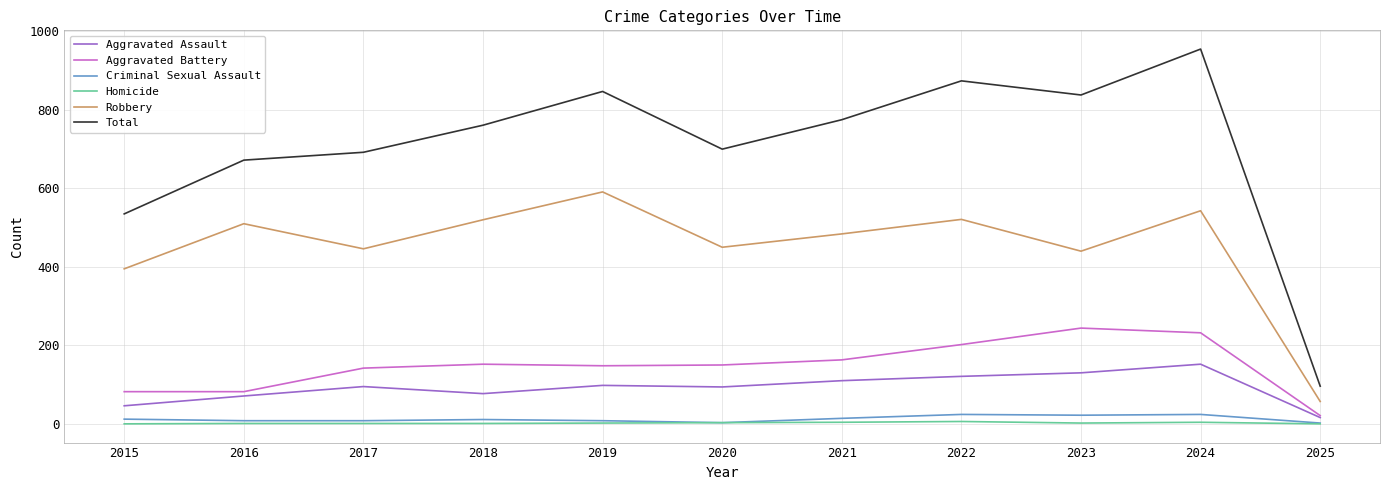

Which series has the largest range (max minus min)?

Total